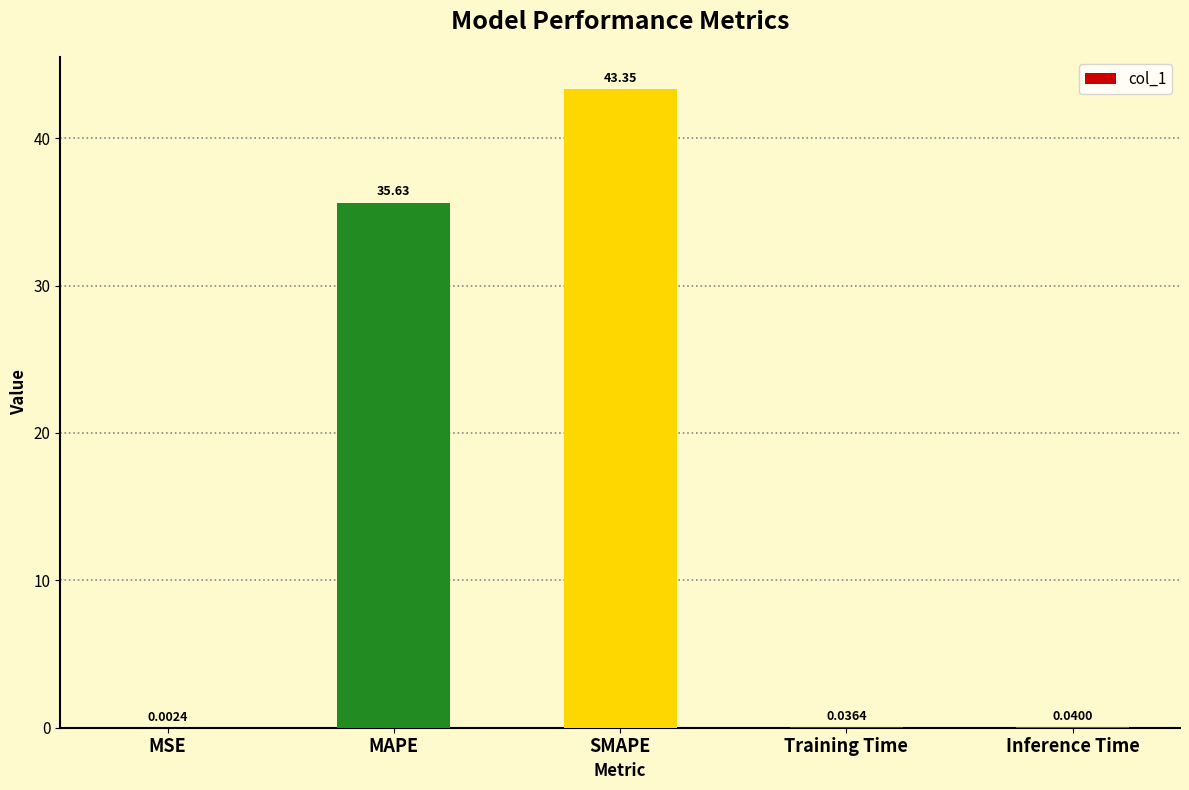

What is the sum of all values?

79.1